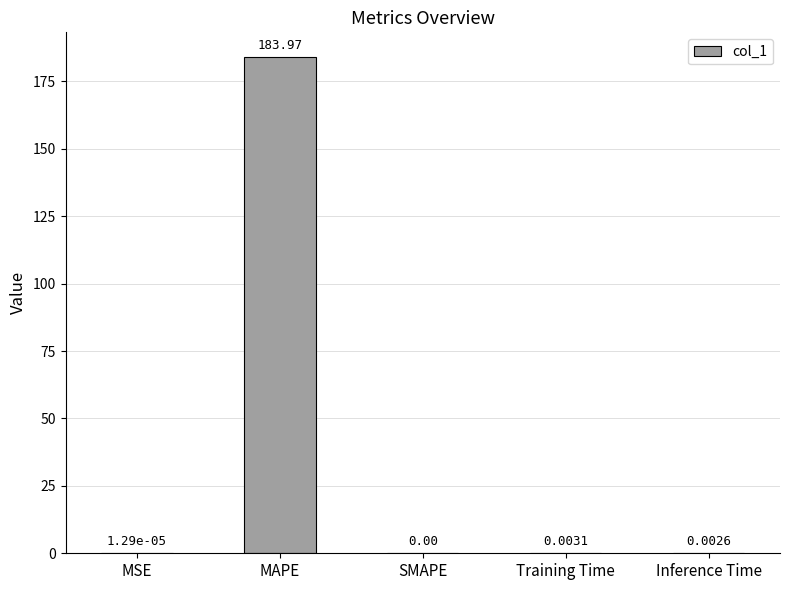

Between MSE and Training Time, which is larger?

Training Time